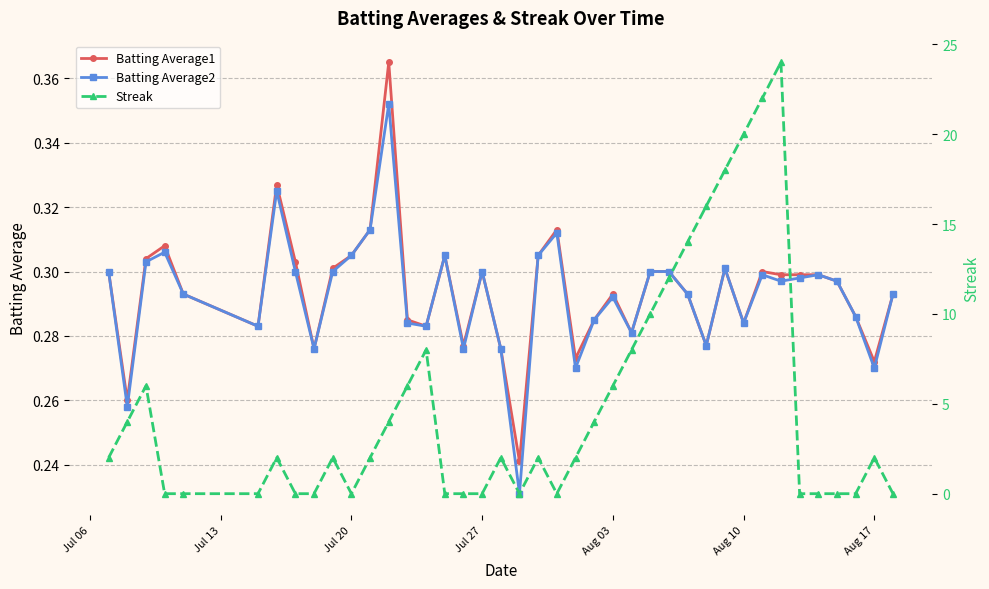

How many Batting Average2 values are between 0 and 1?

40